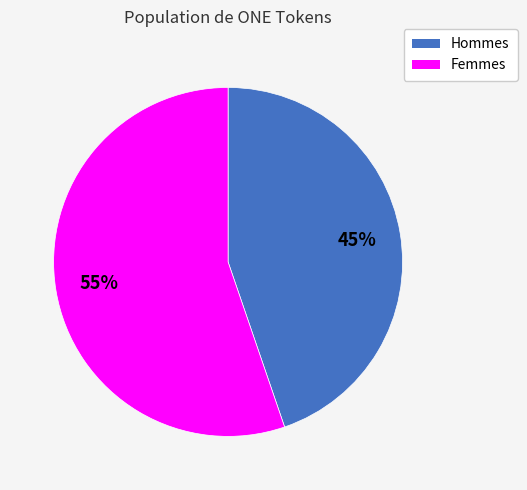

Is there any slice that represents more than half of the pie?

Yes